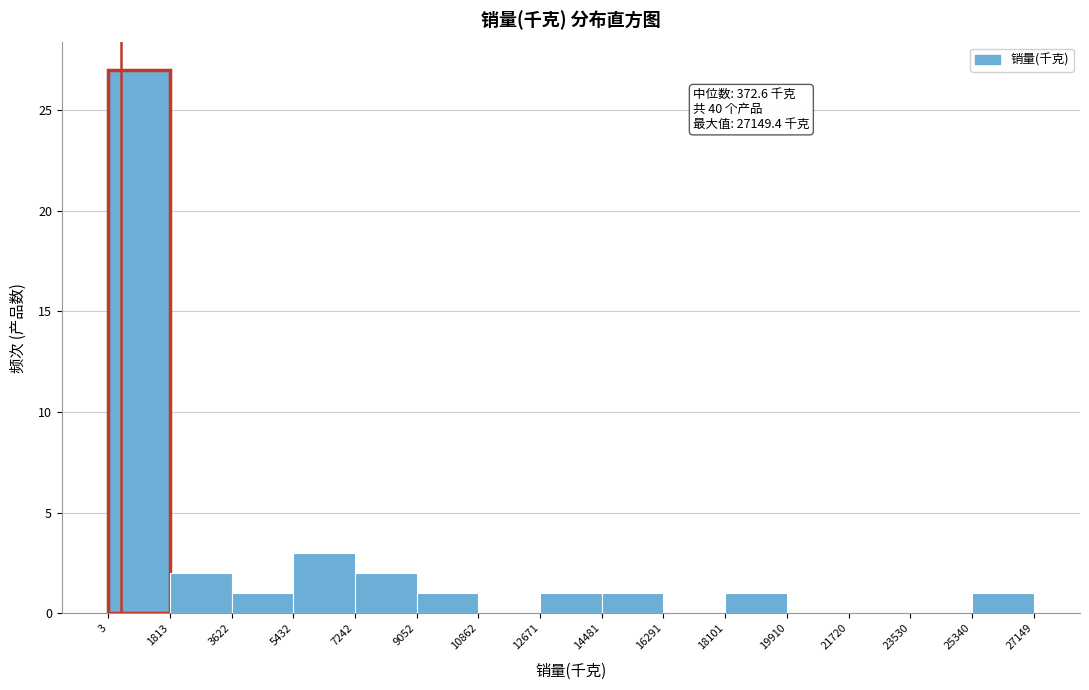

Which range on the x-axis has the tallest bar?

3 to 1813